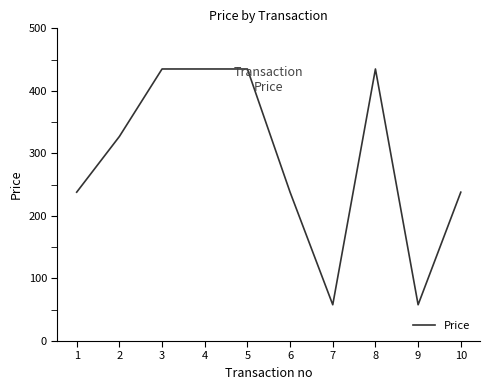

Approximately how many times larger is the value at 4 compared to 9?

7.5